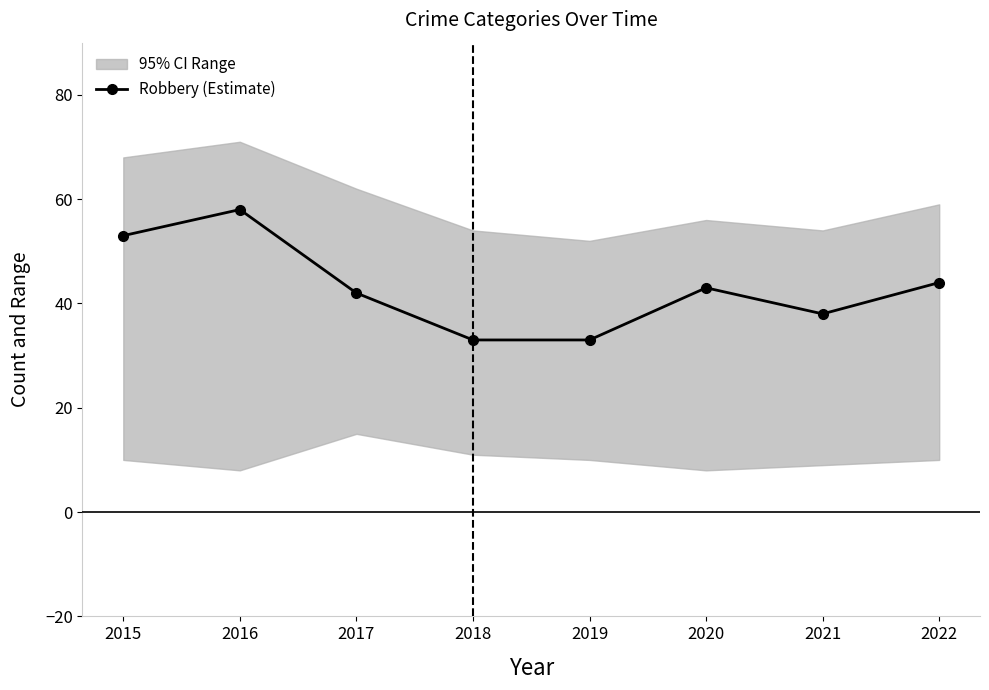

Which has a higher value, 2018 or 2019?

2018